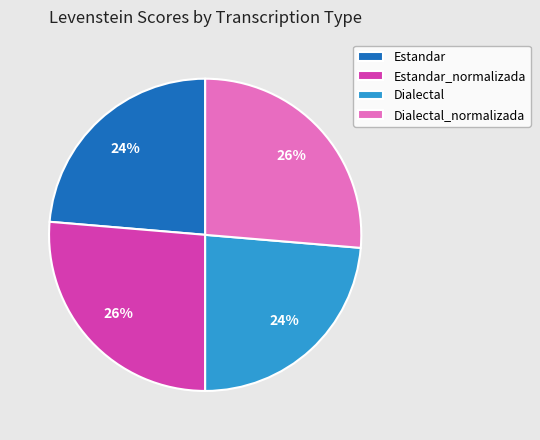

To the nearest percent, what percentage of the pie is Dialectal?

24%